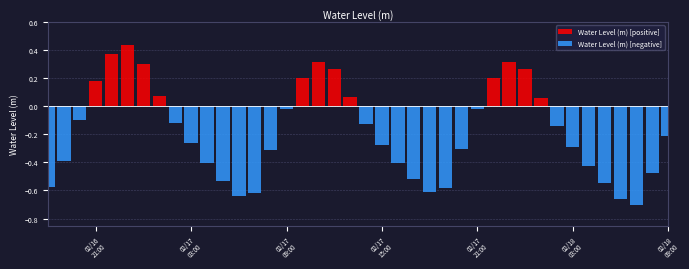

What is the difference between the maximum and minimum values?

1.1